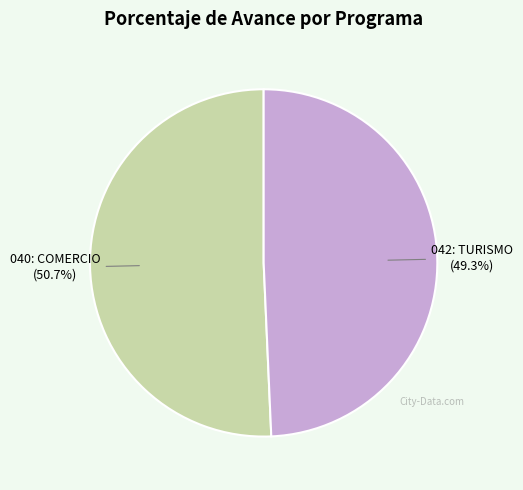

How many segments does this pie chart have?

2